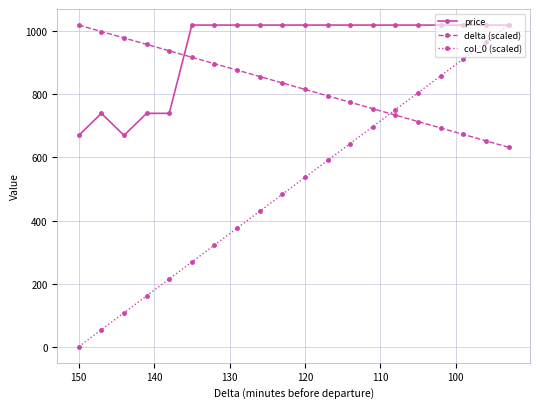

True or false: col_0 (scaled) has more than 2 interior local peaks.

False